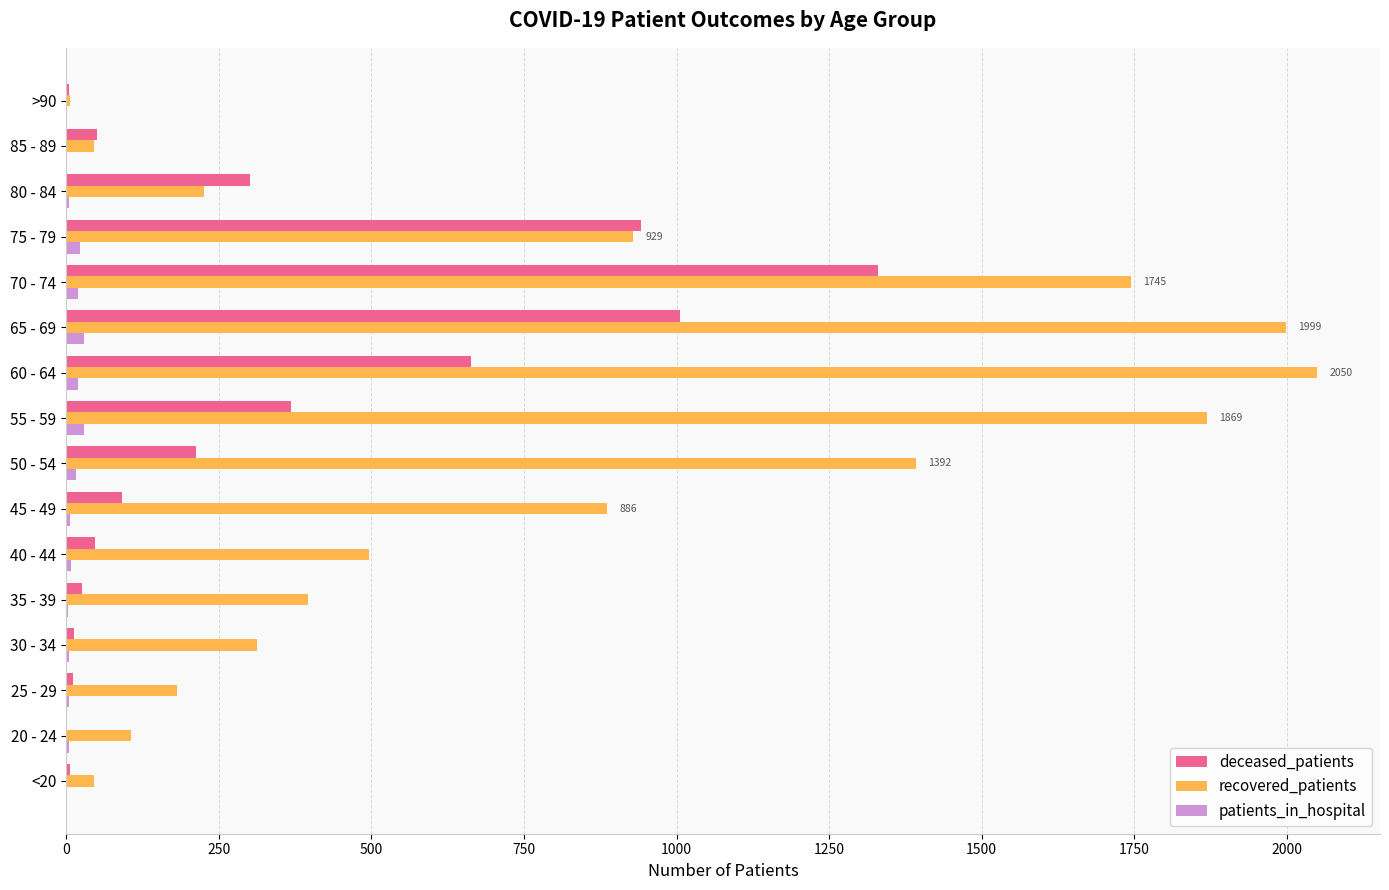

What is the sum of all deceased_patients values?

5075